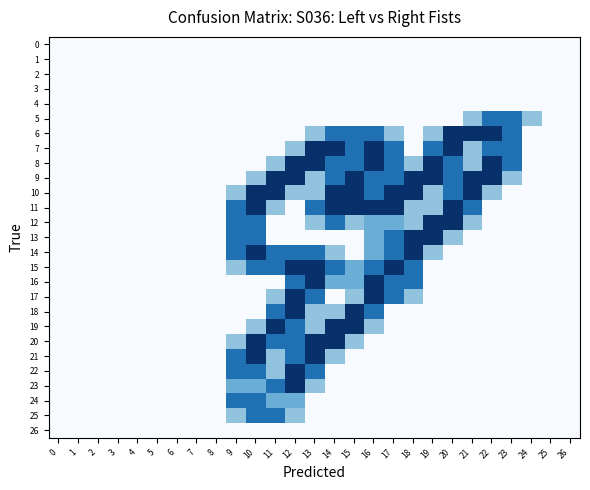

Reading right to left, list all the values displayed in this chart.

0: 26=0.0	25=0.0	24=0.0	23=0.0	22=0.0	21=0.0	20=0.0	19=0.0	18=0.0	17=0.0	16=0.0	15=0.0	14=0.0	13=0.0	12=0.0	11=0.0	10=0.0	9=0.0	8=0.0	7=0.0	6=0.0	5=0.0	4=0.0	3=0.0	2=0.0	1=0.0	0=0.0
1: 26=0.0	25=0.0	24=0.0	23=0.0	22=0.0	21=0.0	20=0.0	19=0.0	18=0.0	17=0.0	16=0.0	15=0.0	14=0.0	13=0.0	12=0.0	11=0.0	10=0.0	9=0.0	8=0.0	7=0.0	6=0.0	5=0.0	4=0.0	3=0.0	2=0.0	1=0.0	0=0.0
2: 26=0.0	25=0.0	24=0.0	23=0.0	22=0.0	21=0.0	20=0.0	19=0.0	18=0.0	17=0.0	16=0.0	15=0.0	14=0.0	13=0.0	12=0.0	11=0.0	10=0.0	9=0.0	8=0.0	7=0.0	6=0.0	5=0.0	4=0.0	3=0.0	2=0.0	1=0.0	0=0.0
3: 26=0.0	25=0.0	24=0.0	23=0.0	22=0.0	21=0.0	20=0.0	19=0.0	18=0.0	17=0.0	16=0.0	15=0.0	14=0.0	13=0.0	12=0.0	11=0.0	10=0.0	9=0.0	8=0.0	7=0.0	6=0.0	5=0.0	4=0.0	3=0.0	2=0.0	1=0.0	0=0.0
4: 26=0.0	25=0.0	24=0.0	23=0.0	22=0.0	21=0.0	20=0.0	19=0.0	18=0.0	17=0.0	16=0.0	15=0.0	14=0.0	13=0.0	12=0.0	11=0.0	10=0.0	9=0.0	8=0.0	7=0.0	6=0.0	5=0.0	4=0.0	3=0.0	2=0.0	1=0.0	0=0.0
5: 26=0.0	25=0.0	24=0.8	23=1.5	22=1.5	21=0.8	20=0.0	19=0.0	18=0.0	17=0.0	16=0.0	15=0.0	14=0.0	13=0.0	12=0.0	11=0.0	10=0.0	9=0.0	8=0.0	7=0.0	6=0.0	5=0.0	4=0.0	3=0.0	2=0.0	1=0.0	0=0.0
6: 26=0.0	25=0.0	24=0.0	23=1.5	22=2.0	21=2.0	20=2.0	19=0.8	18=0.0	17=0.8	16=1.5	15=1.5	14=1.5	13=0.8	12=0.0	11=0.0	10=0.0	9=0.0	8=0.0	7=0.0	6=0.0	5=0.0	4=0.0	3=0.0	2=0.0	1=0.0	0=0.0
7: 26=0.0	25=0.0	24=0.0	23=1.5	22=1.5	21=0.8	20=2.0	19=1.5	18=0.0	17=1.5	16=2.0	15=1.5	14=2.0	13=2.0	12=0.8	11=0.0	10=0.0	9=0.0	8=0.0	7=0.0	6=0.0	5=0.0	4=0.0	3=0.0	2=0.0	1=0.0	0=0.0
8: 26=0.0	25=0.0	24=0.0	23=1.5	22=2.0	21=0.8	20=1.5	19=2.0	18=0.8	17=1.5	16=2.0	15=1.5	14=1.5	13=2.0	12=2.0	11=0.8	10=0.0	9=0.0	8=0.0	7=0.0	6=0.0	5=0.0	4=0.0	3=0.0	2=0.0	1=0.0	0=0.0
9: 26=0.0	25=0.0	24=0.0	23=0.8	22=2.0	21=2.0	20=1.5	19=2.0	18=2.0	17=1.5	16=1.5	15=2.0	14=1.5	13=0.8	12=2.0	11=2.0	10=0.8	9=0.0	8=0.0	7=0.0	6=0.0	5=0.0	4=0.0	3=0.0	2=0.0	1=0.0	0=0.0
10: 26=0.0	25=0.0	24=0.0	23=0.0	22=0.8	21=2.0	20=1.5	19=0.8	18=2.0	17=2.0	16=1.5	15=2.0	14=2.0	13=0.8	12=0.8	11=2.0	10=2.0	9=0.8	8=0.0	7=0.0	6=0.0	5=0.0	4=0.0	3=0.0	2=0.0	1=0.0	0=0.0
11: 26=0.0	25=0.0	24=0.0	23=0.0	22=0.0	21=1.5	20=2.0	19=0.8	18=0.8	17=2.0	16=2.0	15=2.0	14=2.0	13=1.5	12=0.0	11=0.8	10=2.0	9=1.5	8=0.0	7=0.0	6=0.0	5=0.0	4=0.0	3=0.0	2=0.0	1=0.0	0=0.0
12: 26=0.0	25=0.0	24=0.0	23=0.0	22=0.0	21=0.8	20=2.0	19=2.0	18=0.8	17=1.0	16=1.0	15=0.8	14=1.5	13=0.8	12=0.0	11=0.0	10=1.5	9=1.5	8=0.0	7=0.0	6=0.0	5=0.0	4=0.0	3=0.0	2=0.0	1=0.0	0=0.0
13: 26=0.0	25=0.0	24=0.0	23=0.0	22=0.0	21=0.0	20=0.8	19=2.0	18=2.0	17=1.5	16=1.0	15=0.0	14=0.0	13=0.0	12=0.0	11=0.0	10=1.5	9=1.5	8=0.0	7=0.0	6=0.0	5=0.0	4=0.0	3=0.0	2=0.0	1=0.0	0=0.0
14: 26=0.0	25=0.0	24=0.0	23=0.0	22=0.0	21=0.0	20=0.0	19=0.8	18=2.0	17=1.5	16=1.0	15=0.0	14=0.8	13=1.5	12=1.5	11=1.5	10=2.0	9=1.5	8=0.0	7=0.0	6=0.0	5=0.0	4=0.0	3=0.0	2=0.0	1=0.0	0=0.0
15: 26=0.0	25=0.0	24=0.0	23=0.0	22=0.0	21=0.0	20=0.0	19=0.0	18=1.5	17=2.0	16=1.5	15=1.0	14=1.5	13=2.0	12=2.0	11=1.5	10=1.5	9=0.8	8=0.0	7=0.0	6=0.0	5=0.0	4=0.0	3=0.0	2=0.0	1=0.0	0=0.0
16: 26=0.0	25=0.0	24=0.0	23=0.0	22=0.0	21=0.0	20=0.0	19=0.0	18=1.5	17=1.5	16=2.0	15=1.0	14=1.0	13=2.0	12=1.5	11=0.0	10=0.0	9=0.0	8=0.0	7=0.0	6=0.0	5=0.0	4=0.0	3=0.0	2=0.0	1=0.0	0=0.0
17: 26=0.0	25=0.0	24=0.0	23=0.0	22=0.0	21=0.0	20=0.0	19=0.0	18=0.8	17=1.5	16=2.0	15=0.8	14=0.0	13=1.5	12=2.0	11=0.8	10=0.0	9=0.0	8=0.0	7=0.0	6=0.0	5=0.0	4=0.0	3=0.0	2=0.0	1=0.0	0=0.0
18: 26=0.0	25=0.0	24=0.0	23=0.0	22=0.0	21=0.0	20=0.0	19=0.0	18=0.0	17=0.0	16=1.5	15=2.0	14=0.8	13=0.8	12=2.0	11=1.5	10=0.0	9=0.0	8=0.0	7=0.0	6=0.0	5=0.0	4=0.0	3=0.0	2=0.0	1=0.0	0=0.0
19: 26=0.0	25=0.0	24=0.0	23=0.0	22=0.0	21=0.0	20=0.0	19=0.0	18=0.0	17=0.0	16=0.8	15=2.0	14=2.0	13=0.8	12=1.5	11=2.0	10=0.8	9=0.0	8=0.0	7=0.0	6=0.0	5=0.0	4=0.0	3=0.0	2=0.0	1=0.0	0=0.0
20: 26=0.0	25=0.0	24=0.0	23=0.0	22=0.0	21=0.0	20=0.0	19=0.0	18=0.0	17=0.0	16=0.0	15=0.8	14=2.0	13=2.0	12=1.5	11=1.5	10=2.0	9=0.8	8=0.0	7=0.0	6=0.0	5=0.0	4=0.0	3=0.0	2=0.0	1=0.0	0=0.0
21: 26=0.0	25=0.0	24=0.0	23=0.0	22=0.0	21=0.0	20=0.0	19=0.0	18=0.0	17=0.0	16=0.0	15=0.0	14=0.8	13=2.0	12=1.5	11=0.8	10=2.0	9=1.5	8=0.0	7=0.0	6=0.0	5=0.0	4=0.0	3=0.0	2=0.0	1=0.0	0=0.0
22: 26=0.0	25=0.0	24=0.0	23=0.0	22=0.0	21=0.0	20=0.0	19=0.0	18=0.0	17=0.0	16=0.0	15=0.0	14=0.0	13=1.5	12=2.0	11=0.8	10=1.5	9=1.5	8=0.0	7=0.0	6=0.0	5=0.0	4=0.0	3=0.0	2=0.0	1=0.0	0=0.0
23: 26=0.0	25=0.0	24=0.0	23=0.0	22=0.0	21=0.0	20=0.0	19=0.0	18=0.0	17=0.0	16=0.0	15=0.0	14=0.0	13=0.8	12=2.0	11=1.5	10=1.0	9=1.0	8=0.0	7=0.0	6=0.0	5=0.0	4=0.0	3=0.0	2=0.0	1=0.0	0=0.0
24: 26=0.0	25=0.0	24=0.0	23=0.0	22=0.0	21=0.0	20=0.0	19=0.0	18=0.0	17=0.0	16=0.0	15=0.0	14=0.0	13=0.0	12=1.0	11=1.0	10=1.5	9=1.5	8=0.0	7=0.0	6=0.0	5=0.0	4=0.0	3=0.0	2=0.0	1=0.0	0=0.0
25: 26=0.0	25=0.0	24=0.0	23=0.0	22=0.0	21=0.0	20=0.0	19=0.0	18=0.0	17=0.0	16=0.0	15=0.0	14=0.0	13=0.0	12=0.8	11=1.5	10=1.5	9=0.8	8=0.0	7=0.0	6=0.0	5=0.0	4=0.0	3=0.0	2=0.0	1=0.0	0=0.0
26: 26=0.0	25=0.0	24=0.0	23=0.0	22=0.0	21=0.0	20=0.0	19=0.0	18=0.0	17=0.0	16=0.0	15=0.0	14=0.0	13=0.0	12=0.0	11=0.0	10=0.0	9=0.0	8=0.0	7=0.0	6=0.0	5=0.0	4=0.0	3=0.0	2=0.0	1=0.0	0=0.0